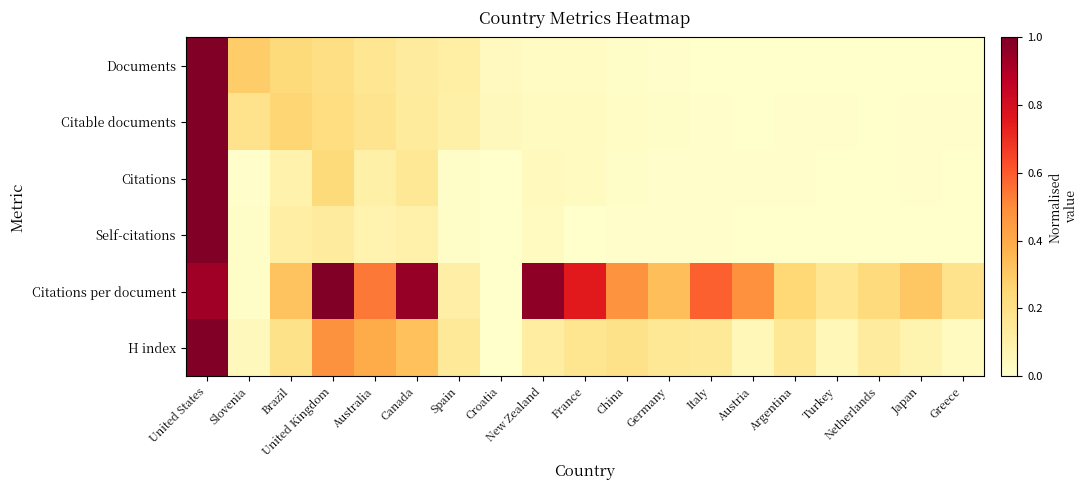

What is the total value across all series at Germany?

0.5